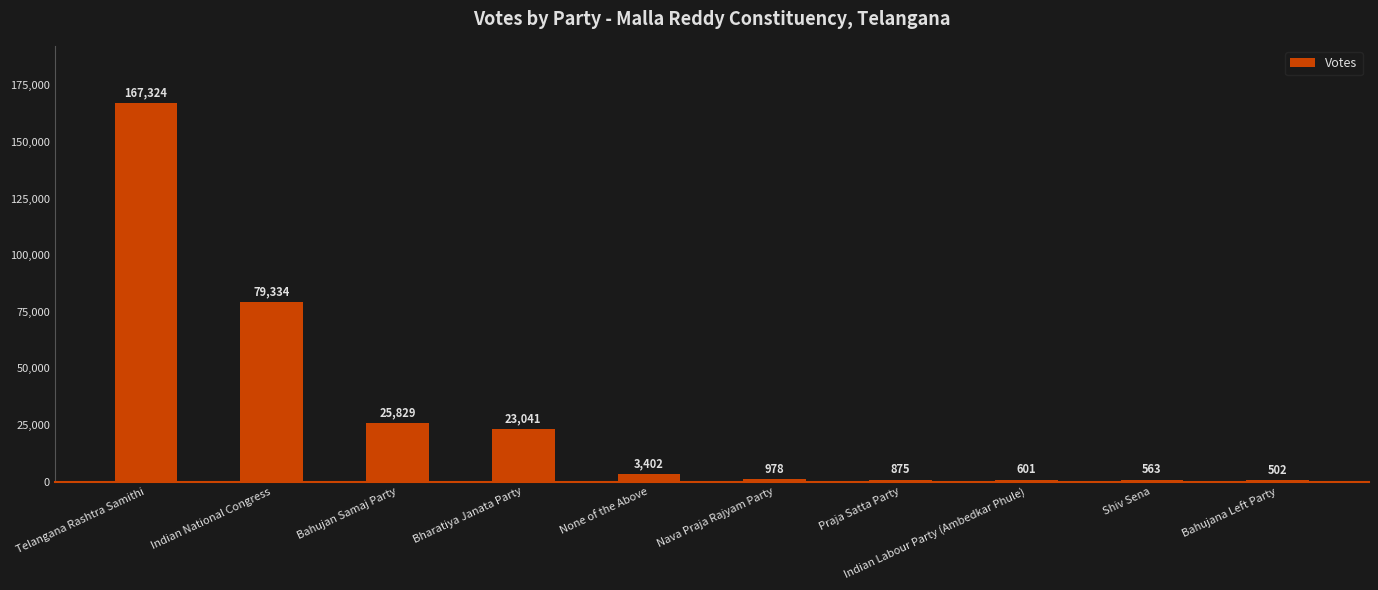

How many series are shown in this chart?

1